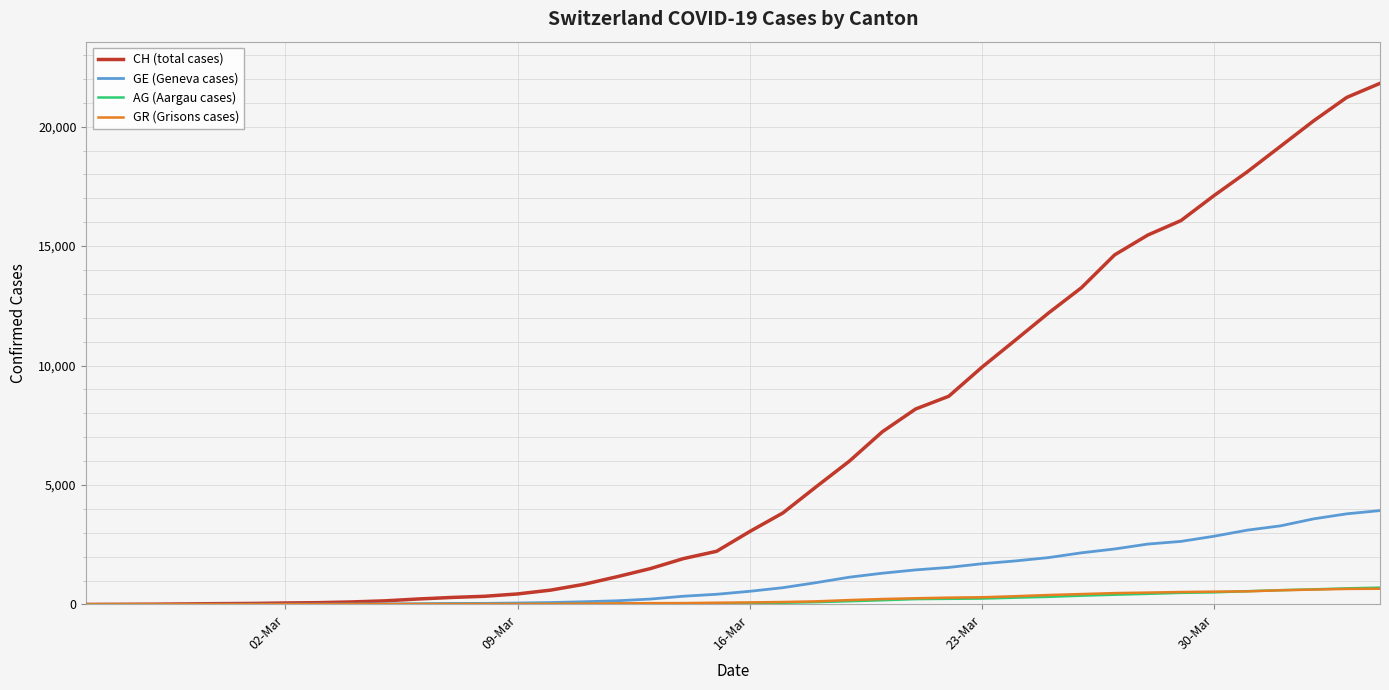

Which series has the largest range (max minus min)?

CH (total cases)